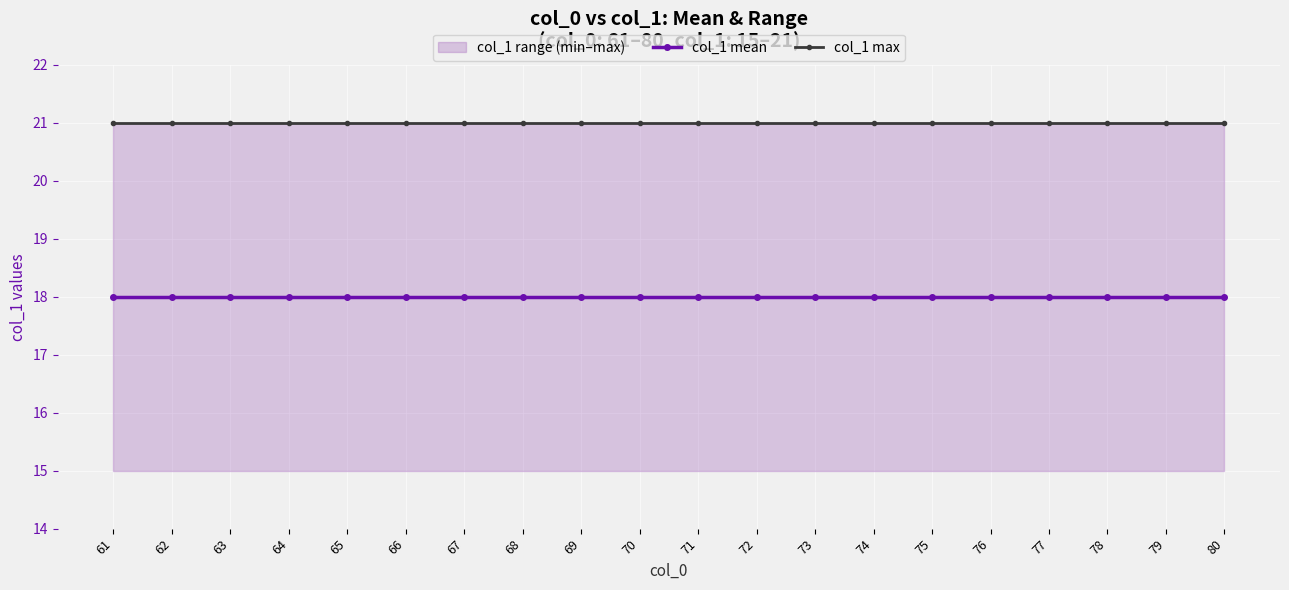

Which has a higher value, 80 or 75?

80